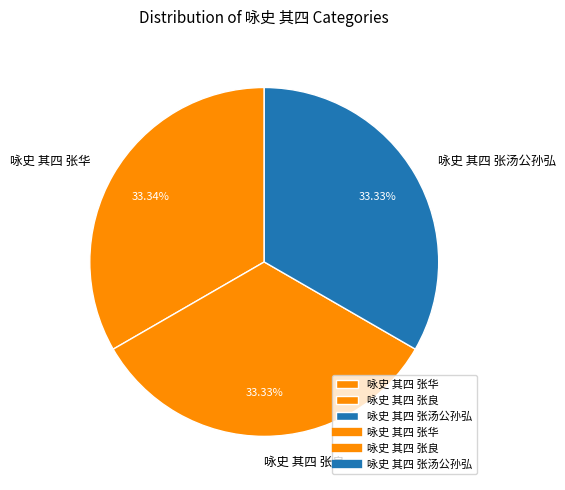

Is the sum of 咏史 其四 张汤公孙弘 and 咏史 其四 张良 greater than half?

Yes